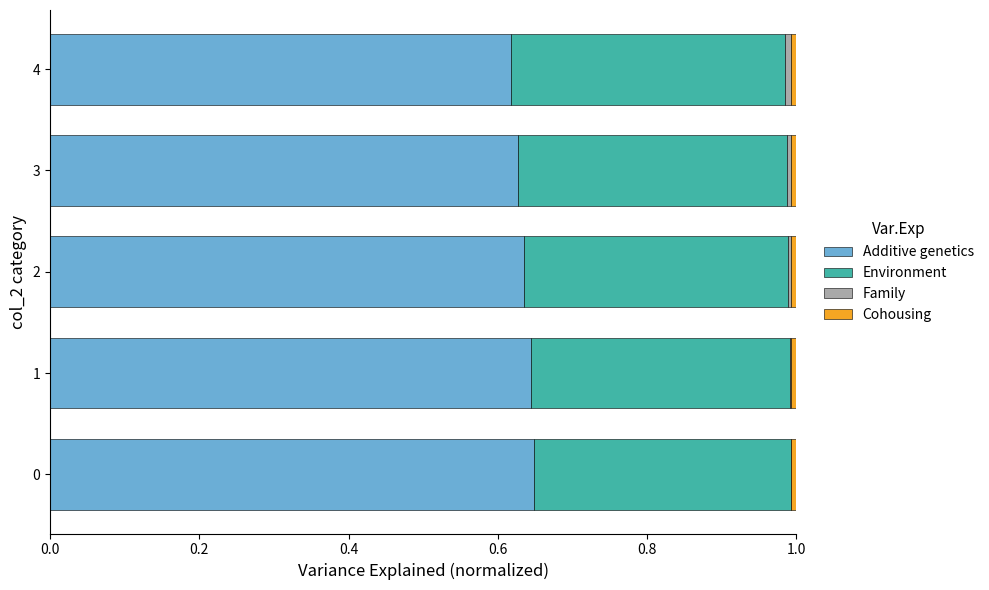

Count the number of categories in the chart.

5